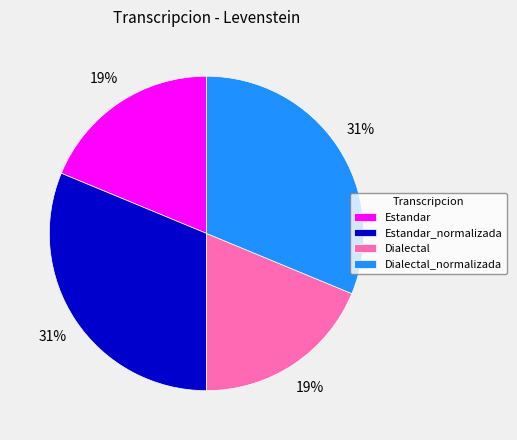

To the nearest percent, what is the average slice percentage?

25%